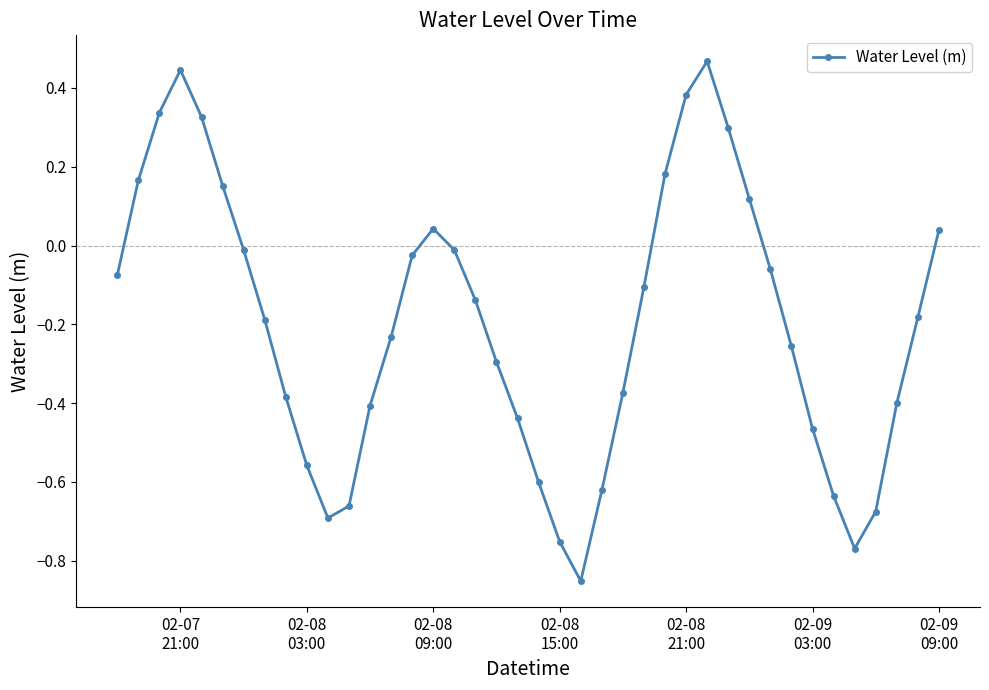

How many interior local peaks (higher than both neighbors) does the data have?

3